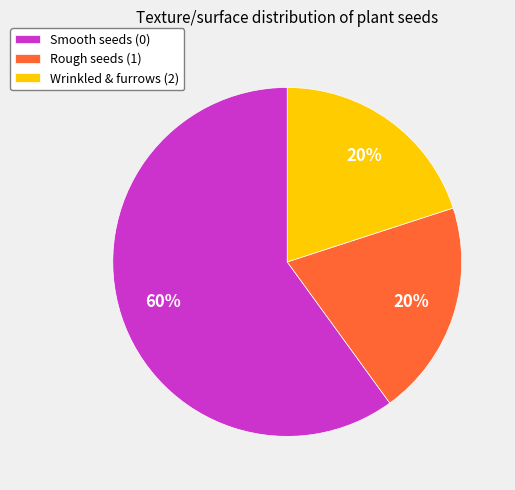

Which slice is the largest?

Smooth seeds (0)